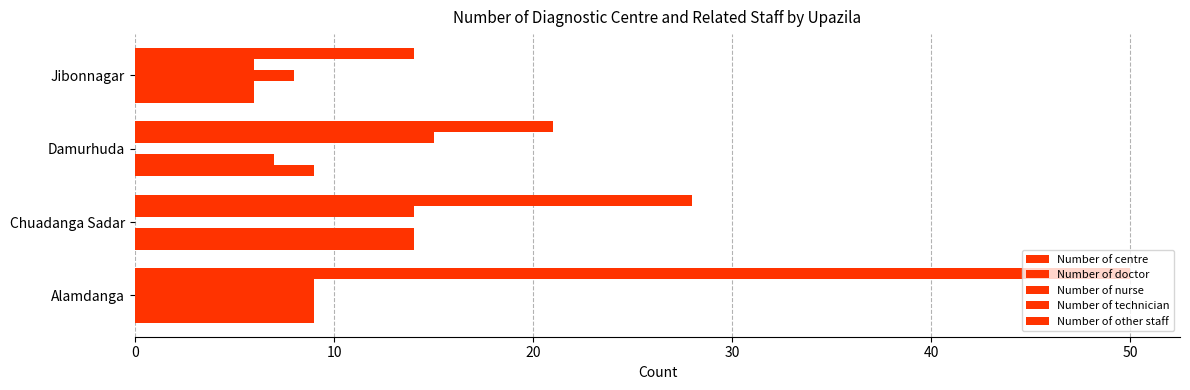

How many data points does each series have?

4